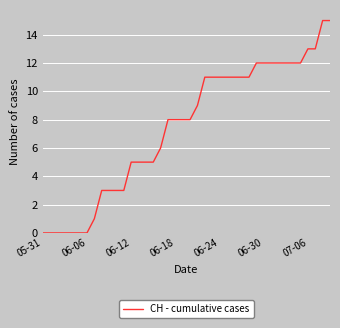

What is the difference between the maximum and minimum values?

15